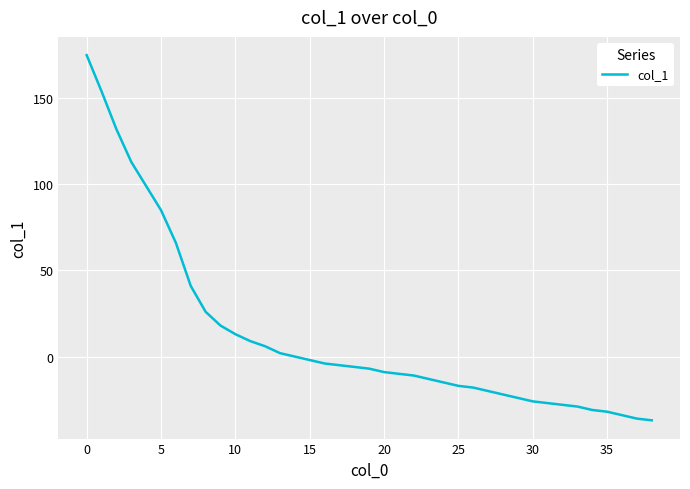

What is the difference between the maximum and minimum values?

212